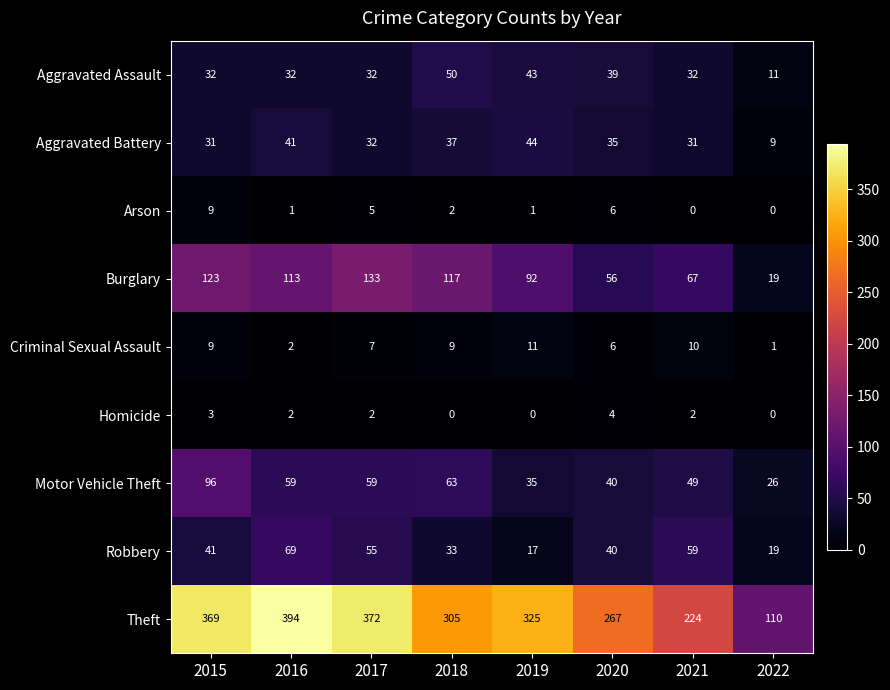

The value of Aggravated Assault at 2019 is 65. True or false?

False